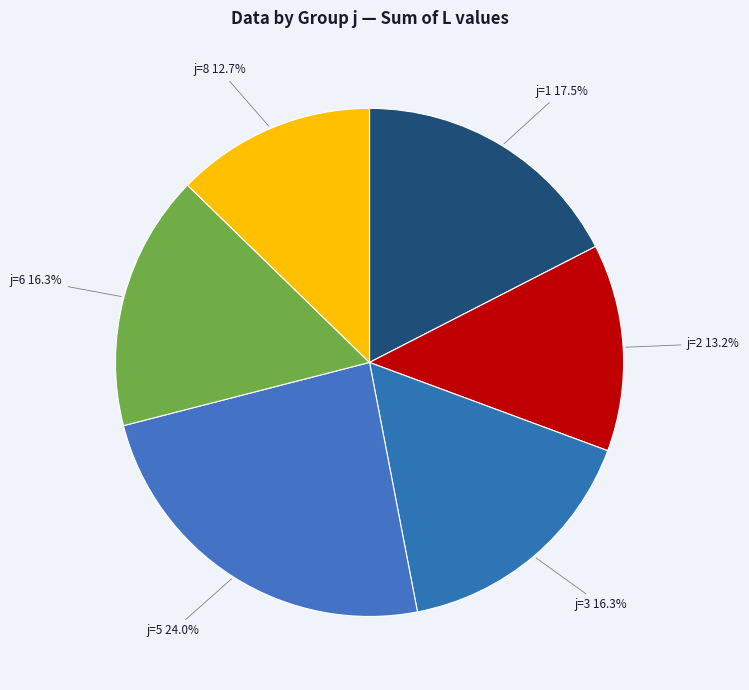

Does any single category account for the majority?

No